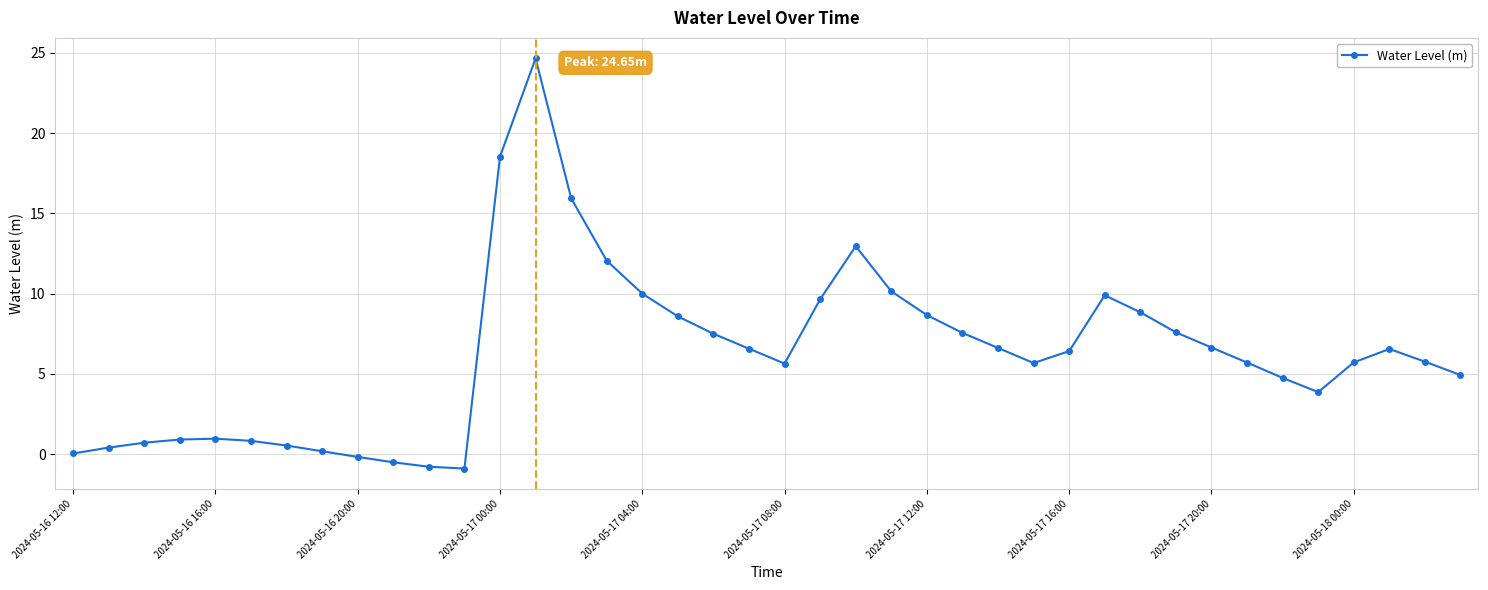

What is the value of the 27th point from the left?

6.6